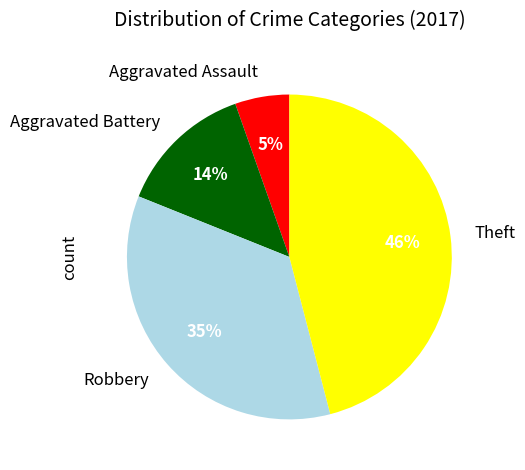

Between Robbery and Theft, which is larger?

Theft